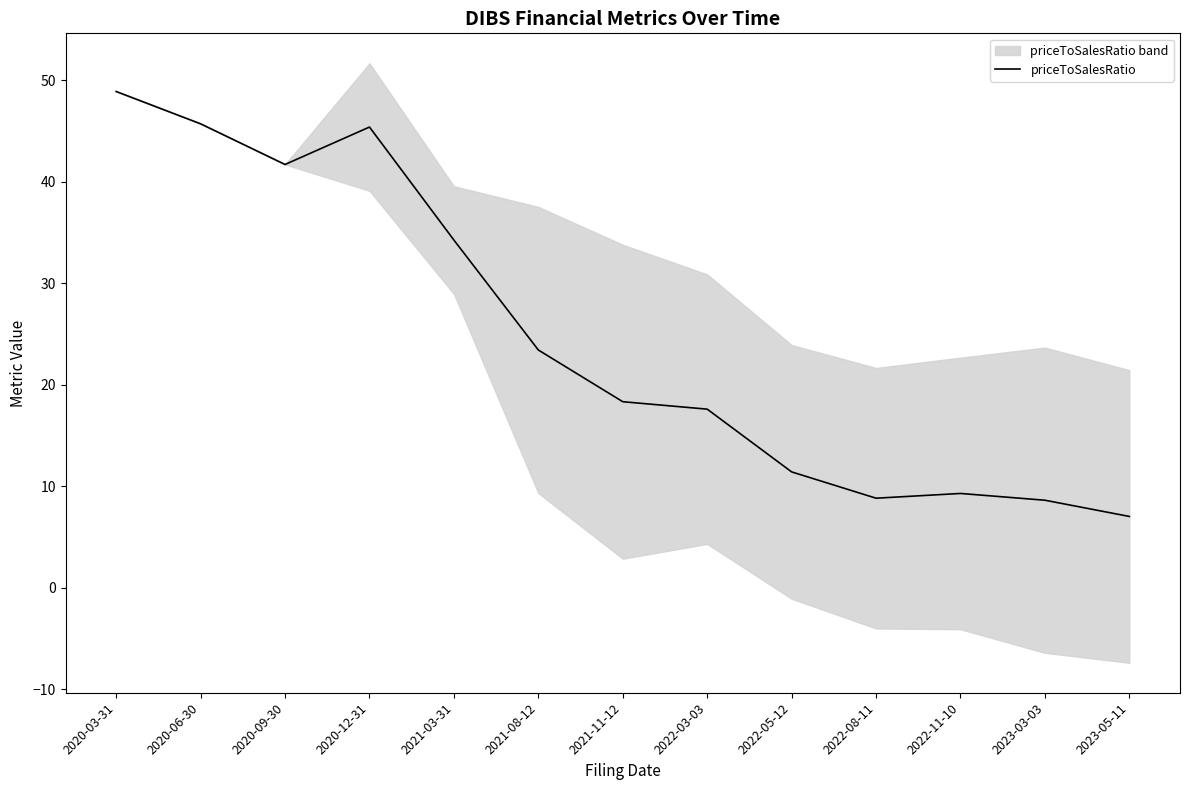

At which label is the value closest to 27?

2021-08-12